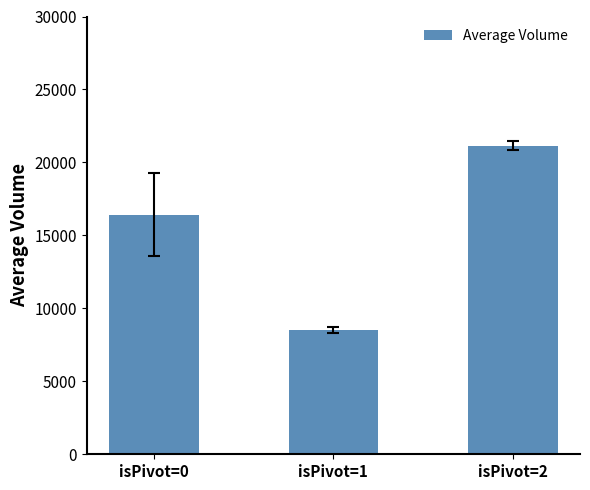

Which label corresponds to the largest value in the chart?

isPivot=2